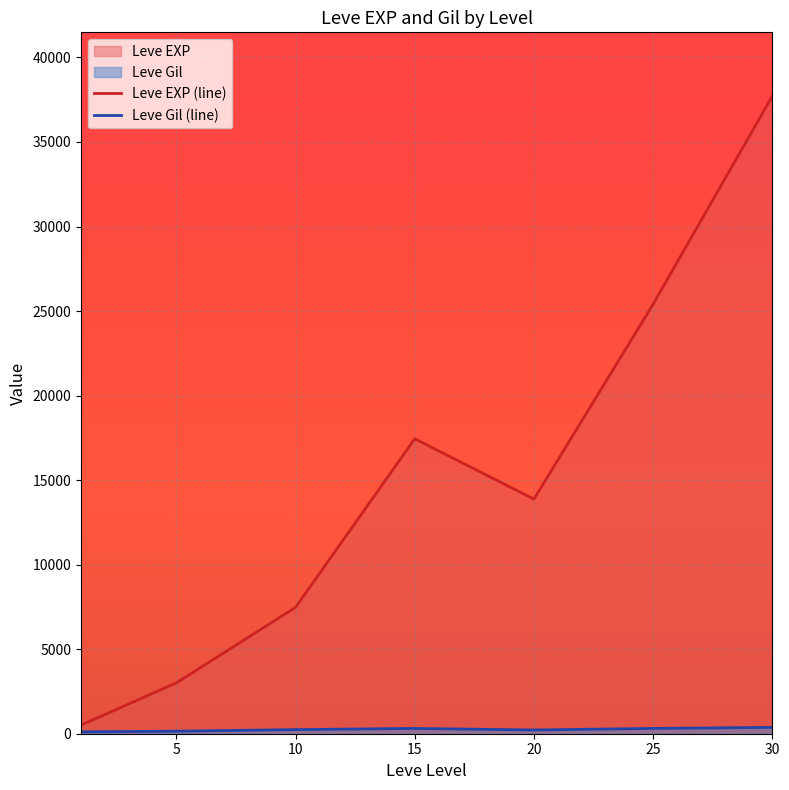

List the series in order of their overall mean, highest first.

Leve EXP (line), Leve Gil (line)